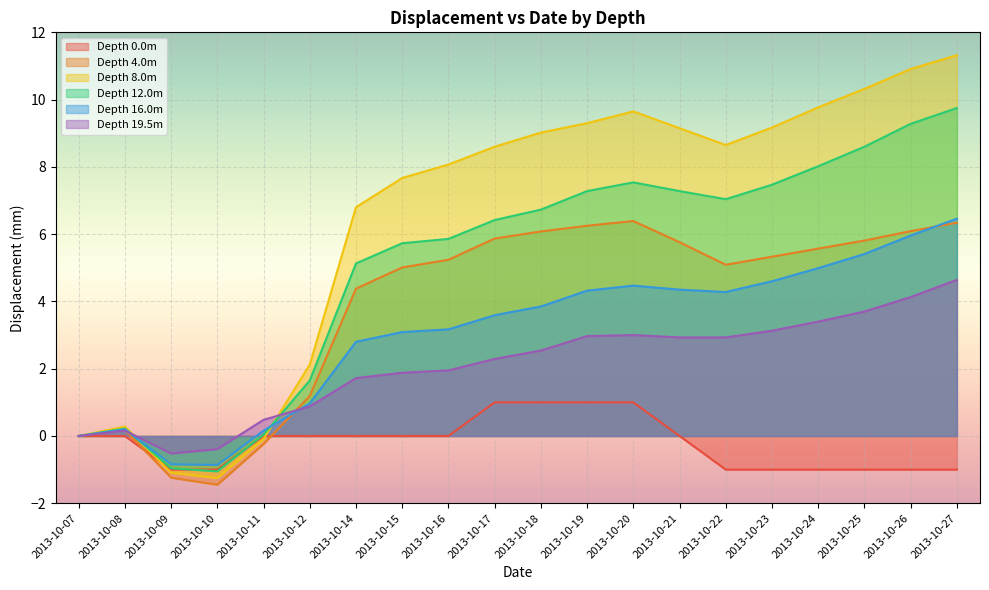

What is the smallest value displayed?

-1.4